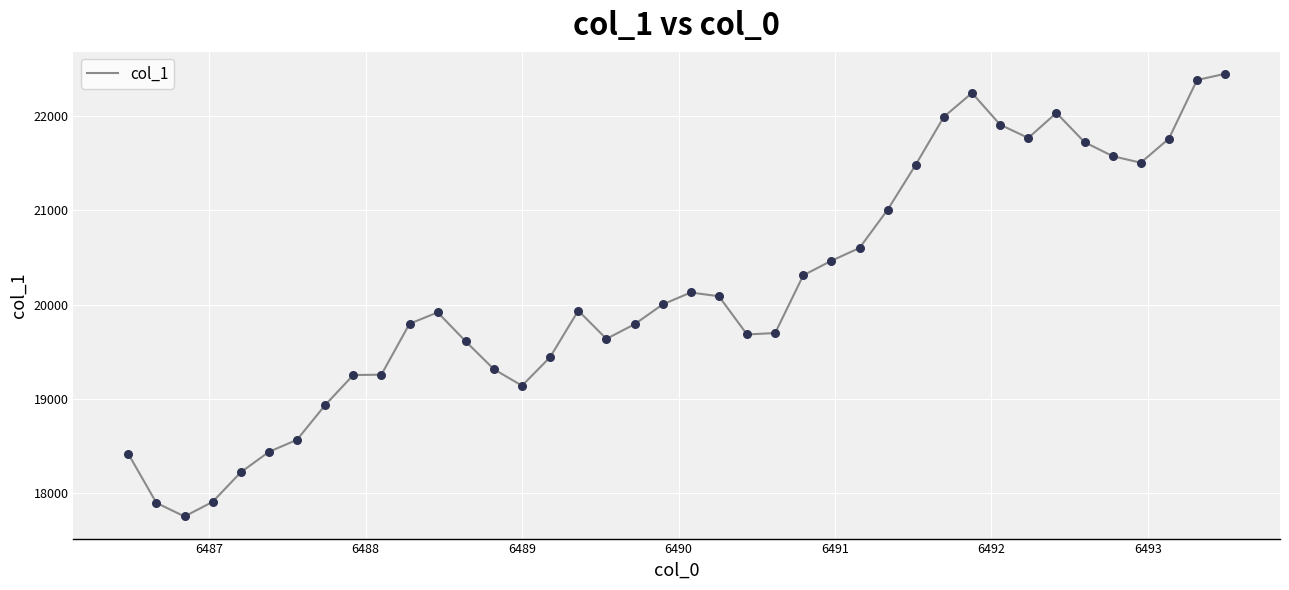

What is the smallest value displayed?

17756.3